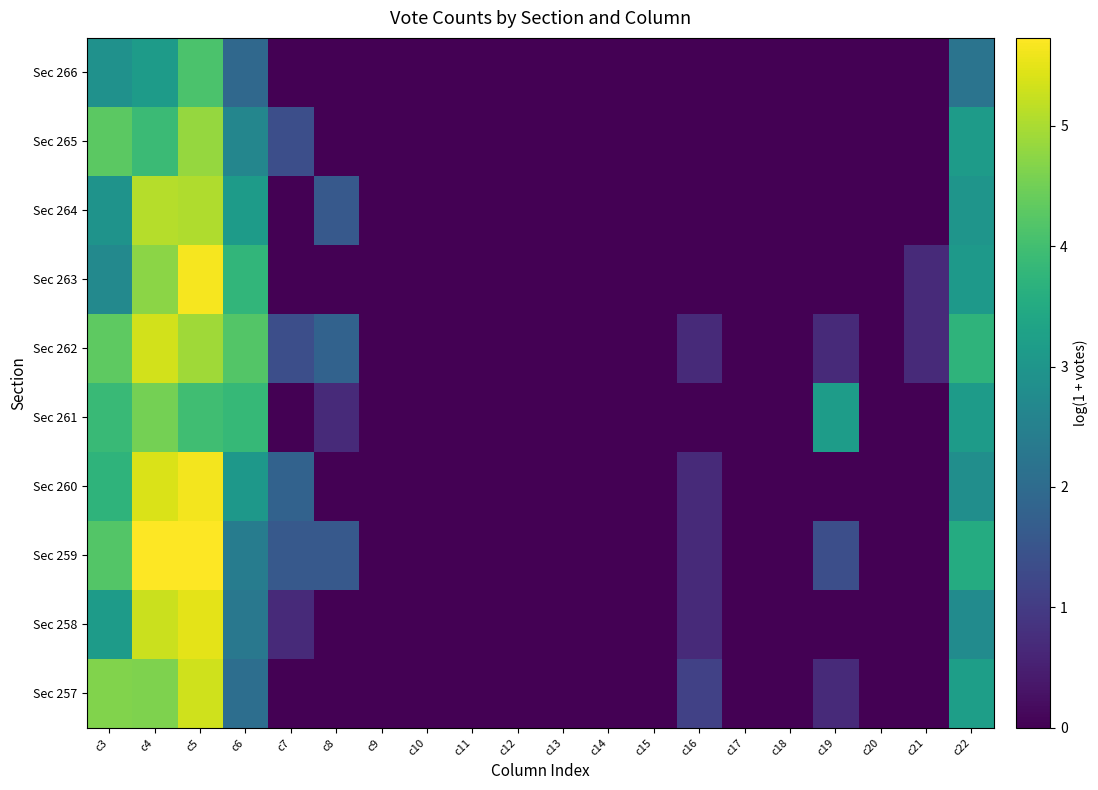

What is the difference between the Sec 261 values at c6 and c3?

0.1